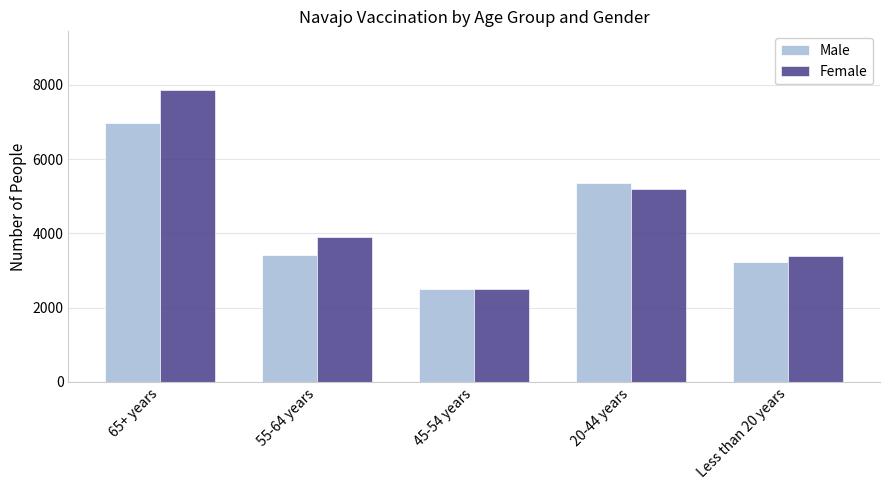

What is the value of the Female bar at the 1st from the left?

7871